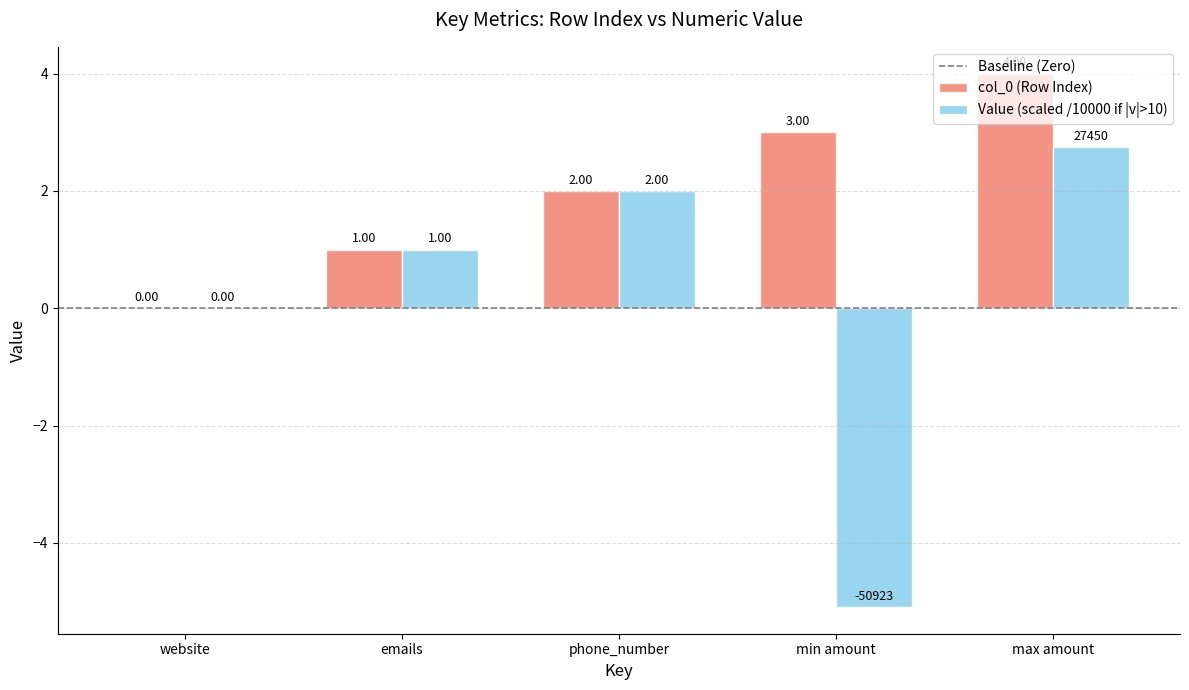

Is the value of col_0 (Row Index) at emails greater than the value of Value (scaled /10000 if |v|>10) at website?

Yes